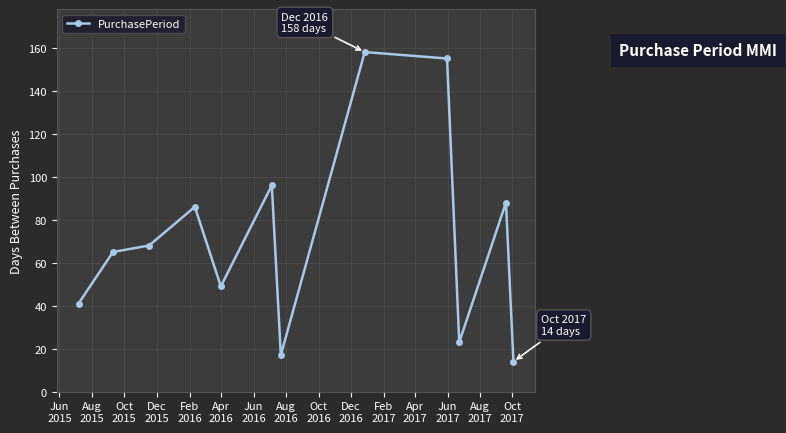

True or false: the data has more than 2 interior local peaks.

True